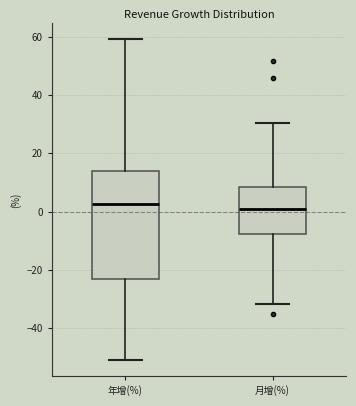

Comparing the boxes themselves (not the whiskers), which one is the tallest?

年增(%)